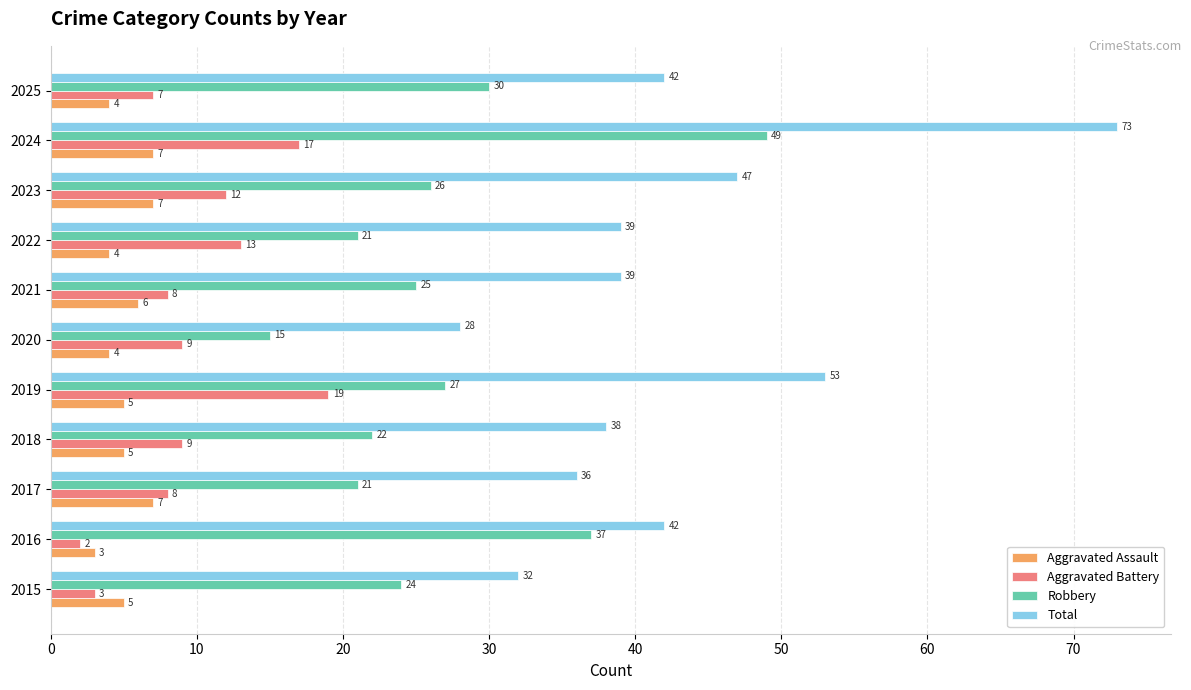

What are all the series names shown in the legend?

Aggravated Assault, Aggravated Battery, Robbery, Total